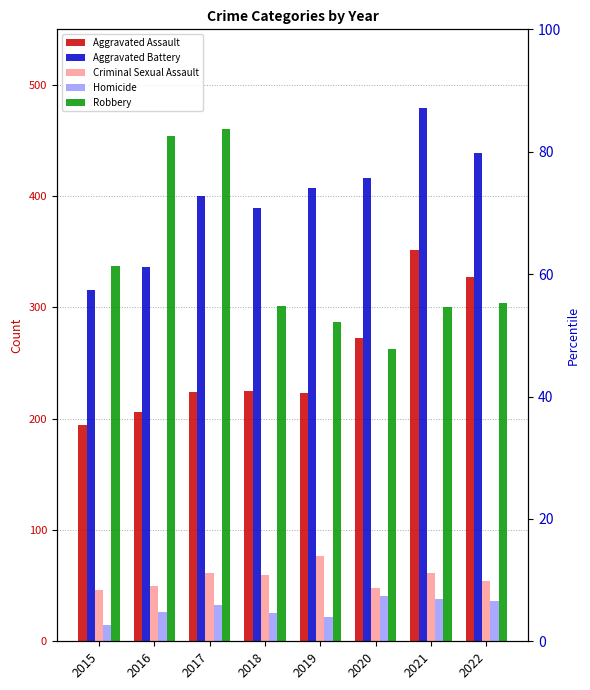

Which has a higher value, 2020 or 2015?

2020